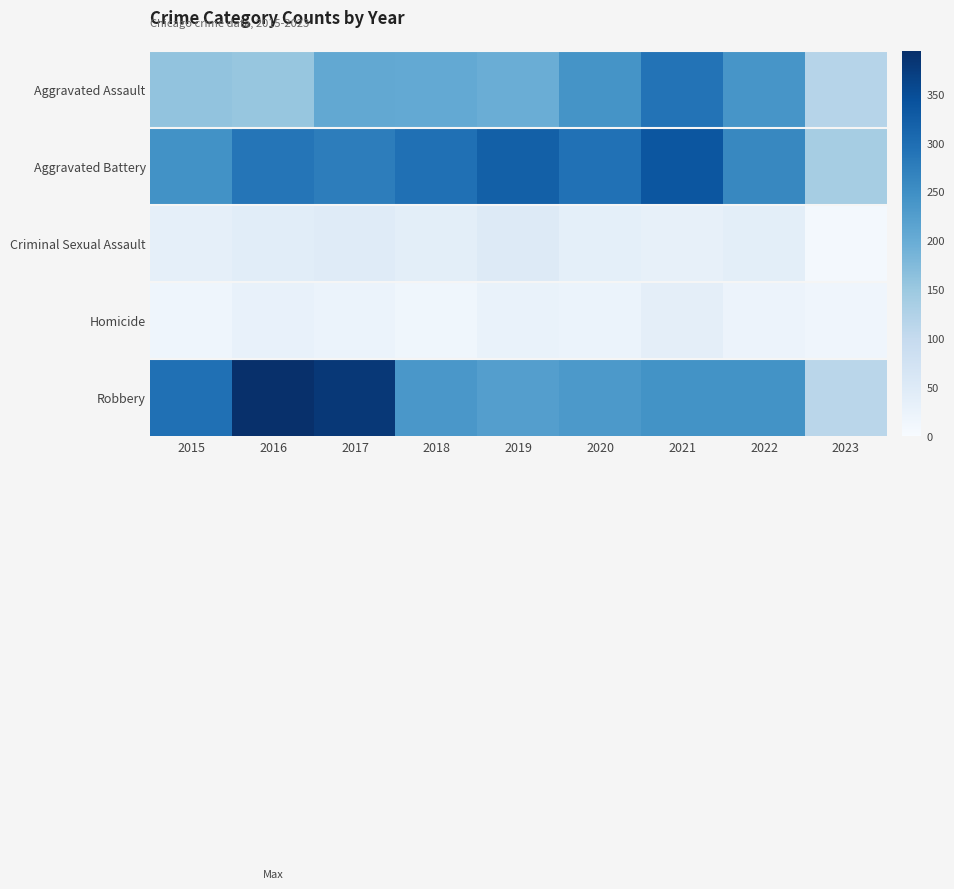

At 2015, list the series in order from largest to smallest.

Robbery, Aggravated Battery, Aggravated Assault, Criminal Sexual Assault, Homicide